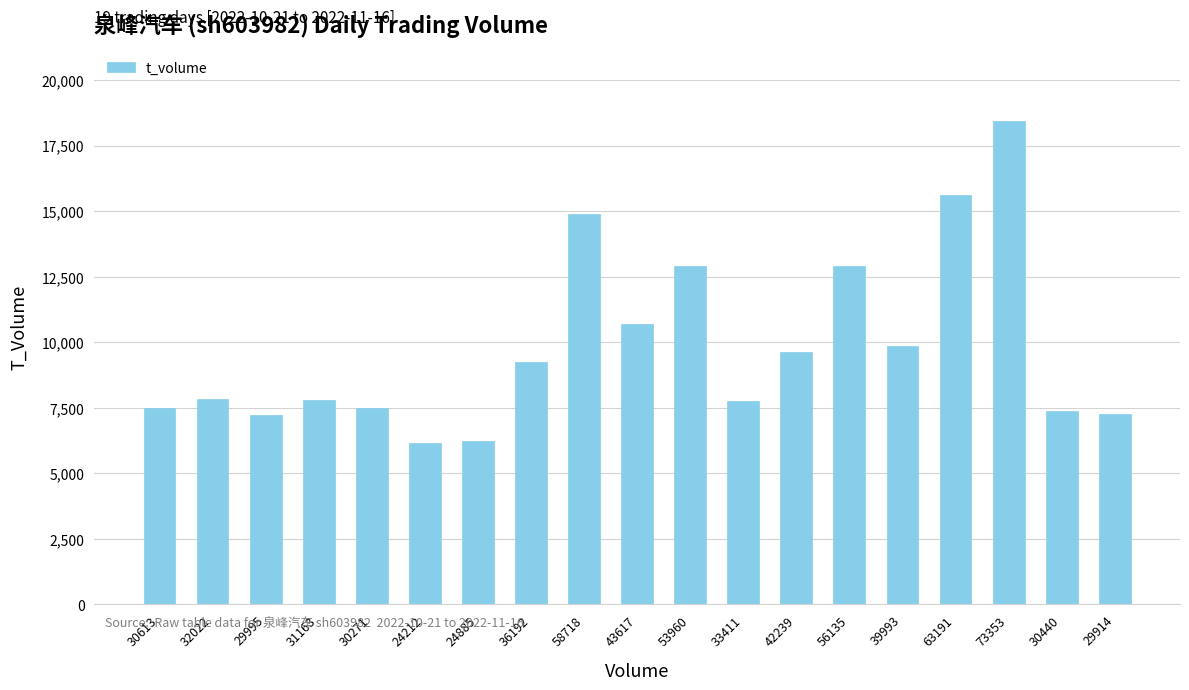

What is the ratio of the value at 29914 to the value at 58718?

0.5